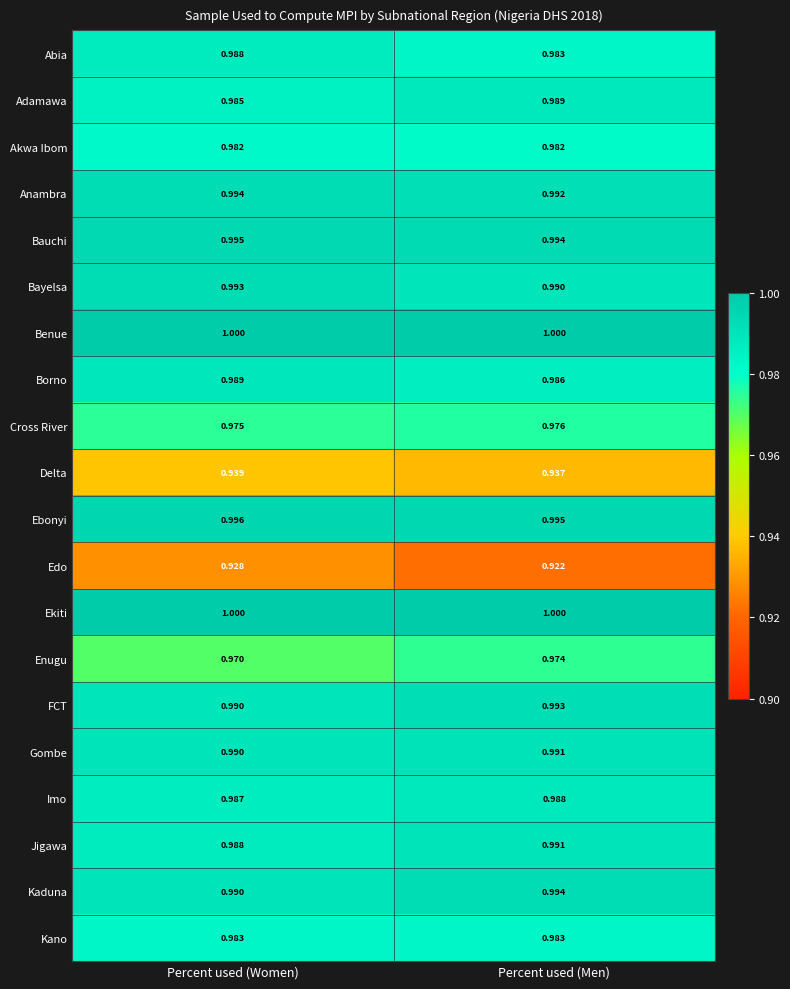

At which category is the sum across all series the highest?

Percent used (Women)